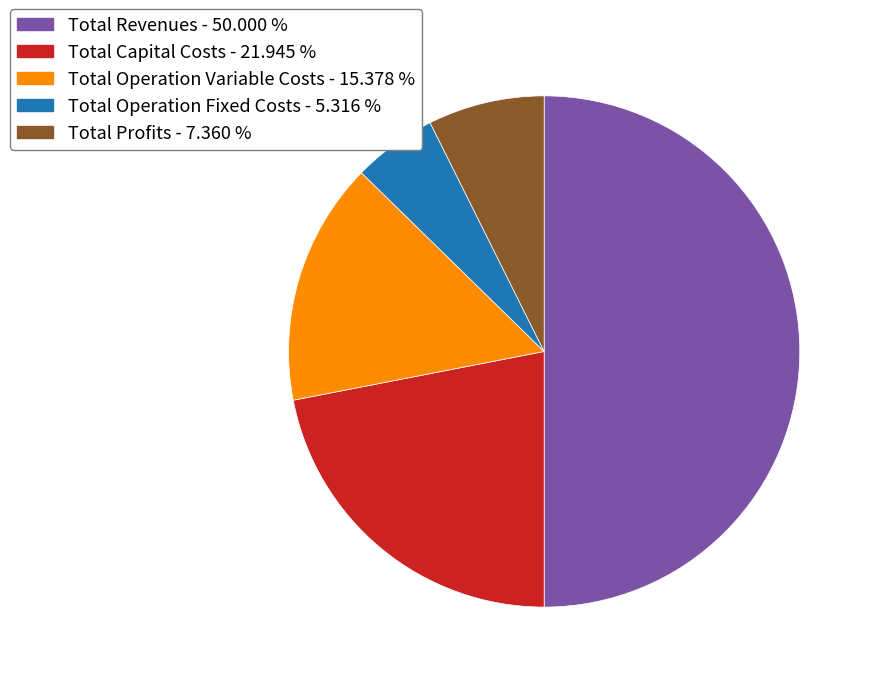

Is the sum of Total Operation Fixed Costs and Total Operation Variable Costs greater than half?

No